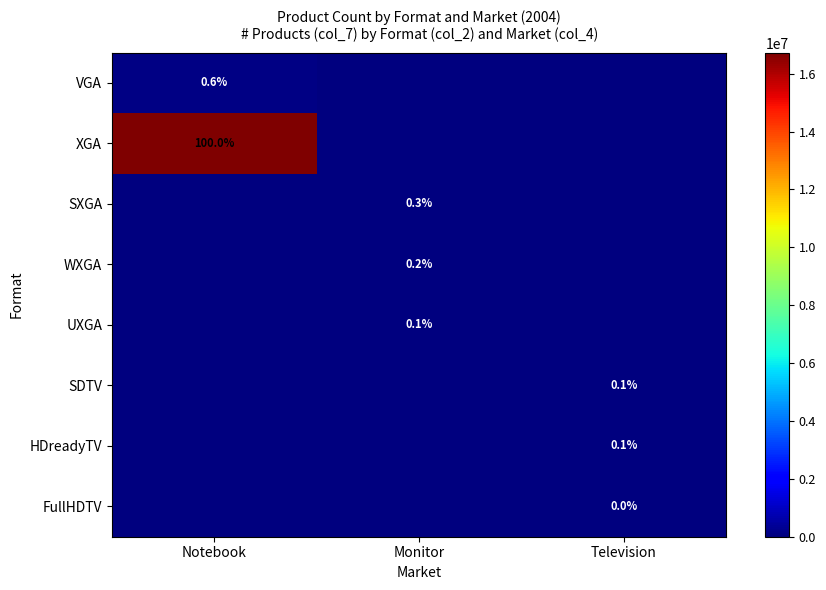

Is it true that WXGA equals 0.2 at Monitor?

True